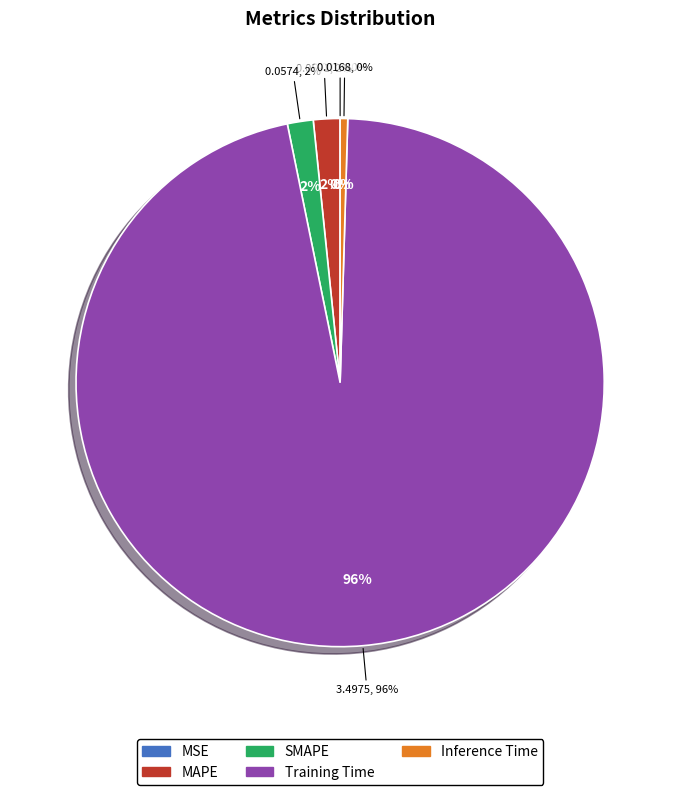

Is SMAPE the majority of the pie?

No